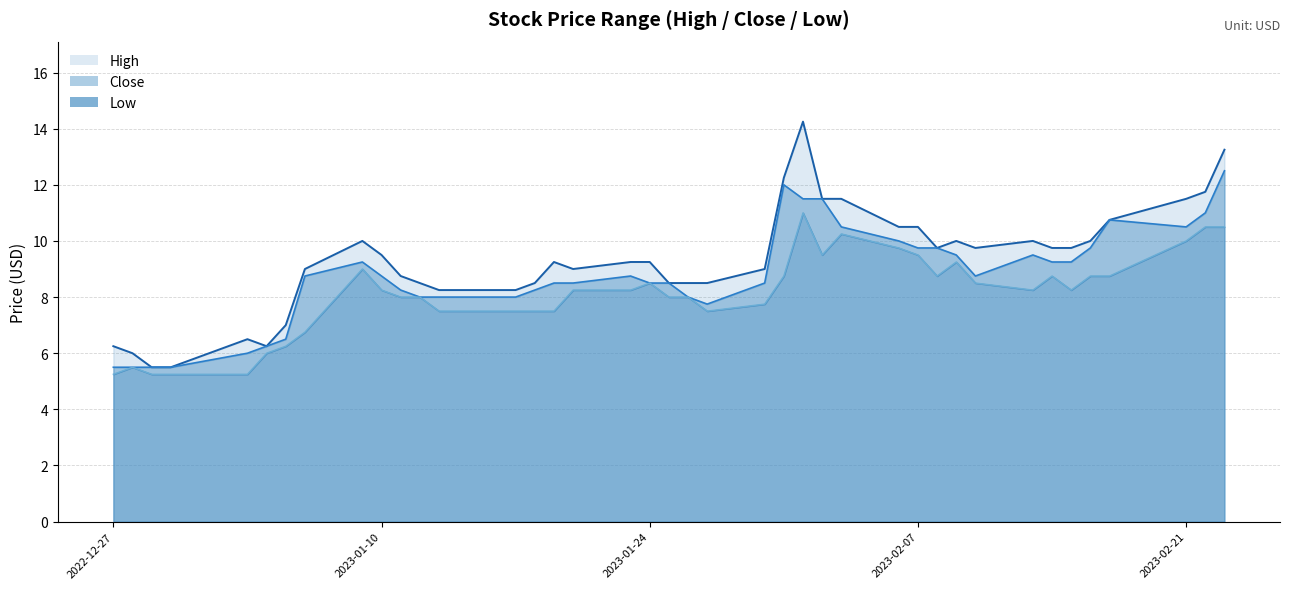

In High, how many points are lower than both neighbors (excluding endpoints)?

4